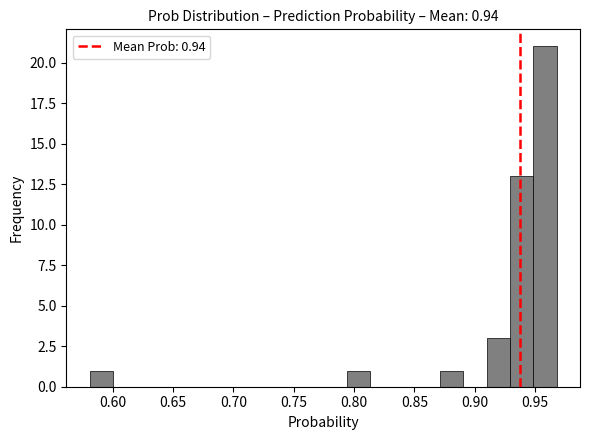

Read against the x-axis, roughly where is the centre of the tallest bar?

0.960